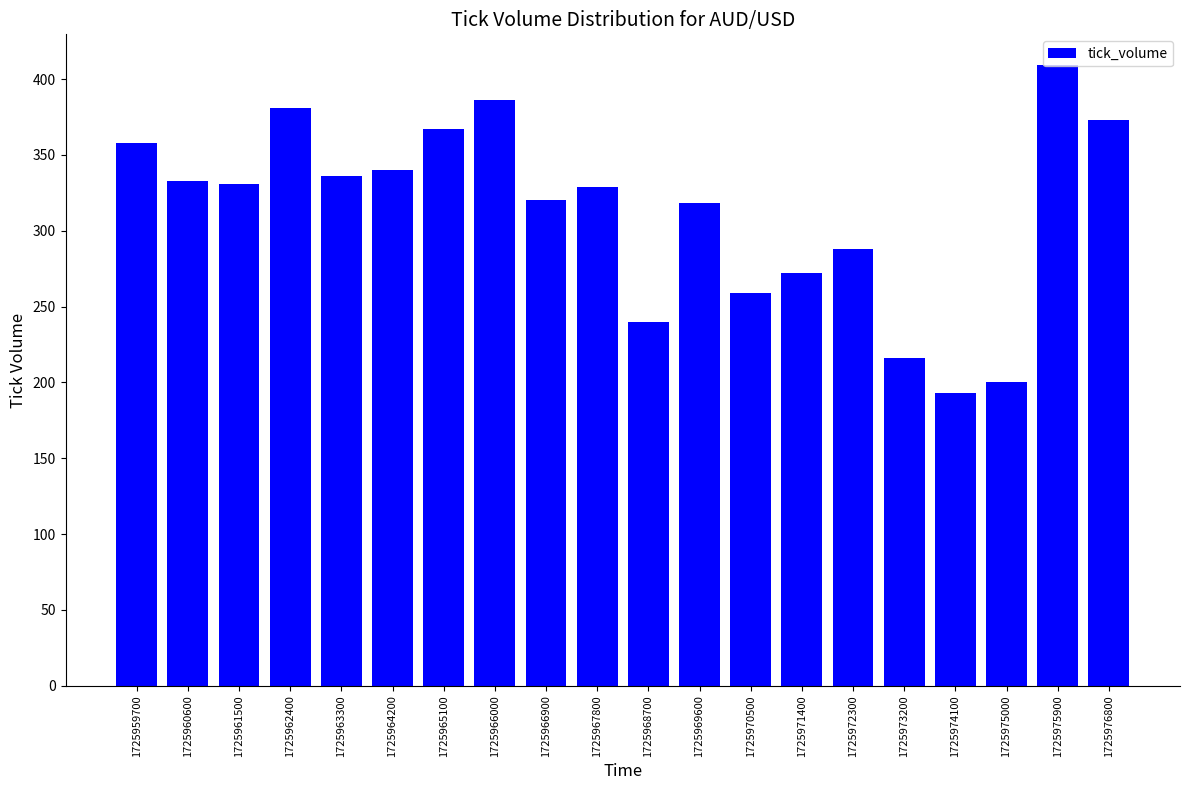

What is the sum of all values?

6249